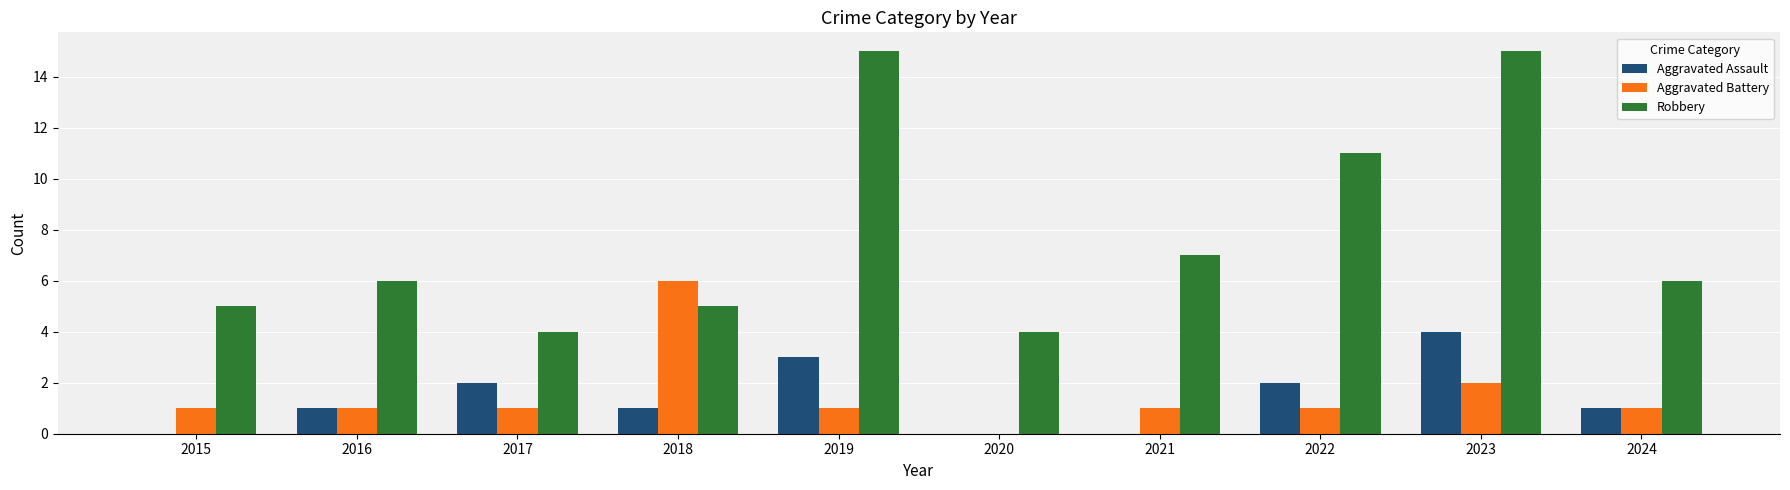

What is the maximum value for Aggravated Assault?

4